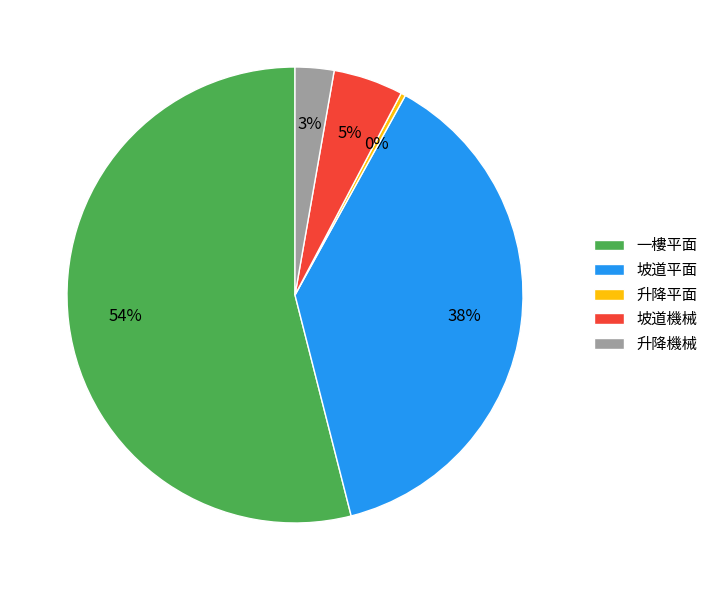

Which has a higher value, 一樓平面 or 升降平面?

一樓平面